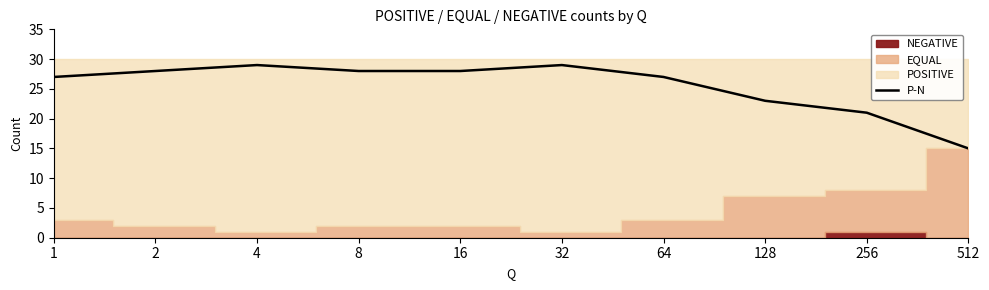

Where is the first local maximum?

4